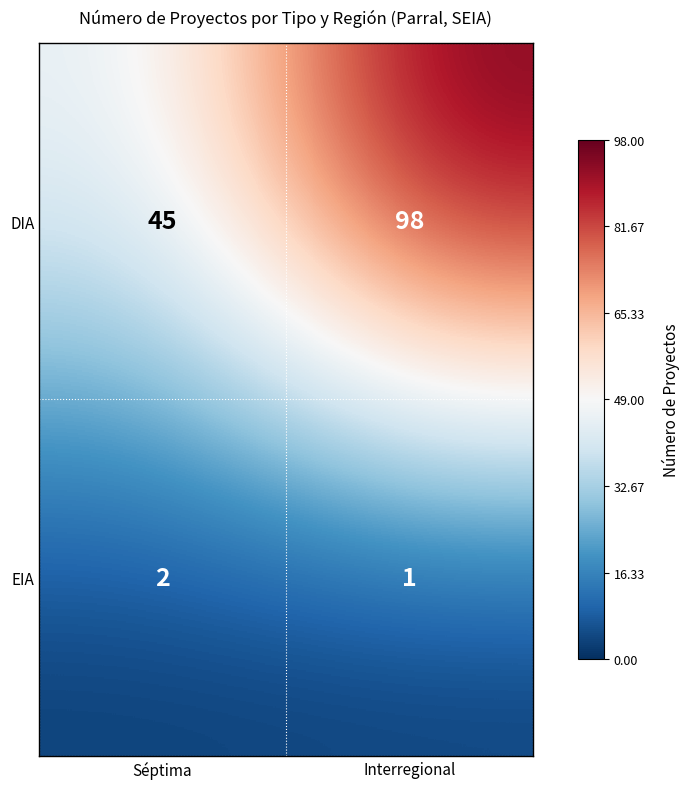

Which series has the largest total across all categories?

DIA